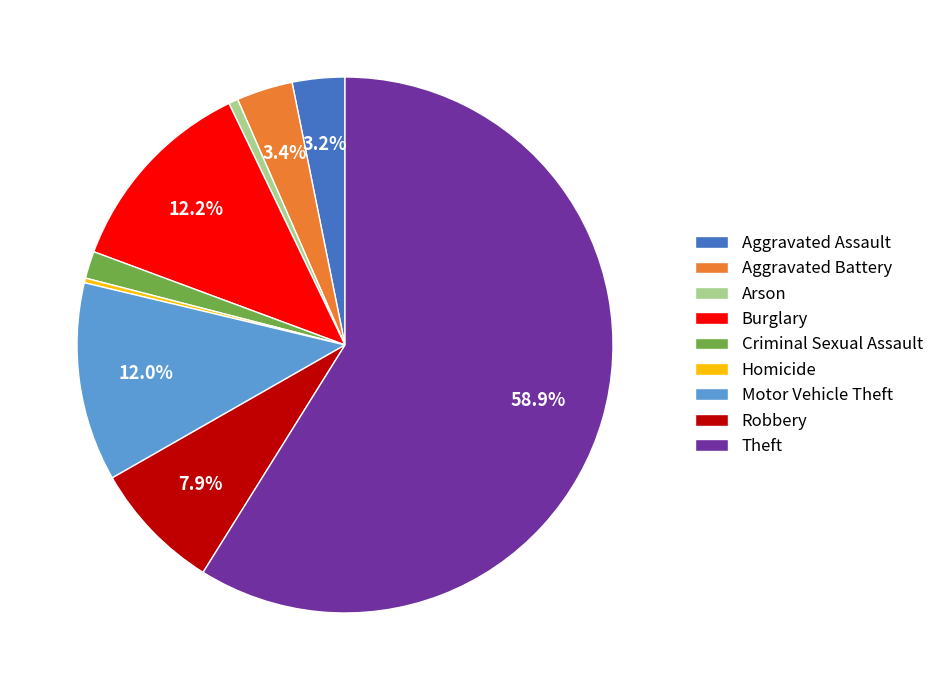

To the nearest percent, what portion does Theft represent?

59%